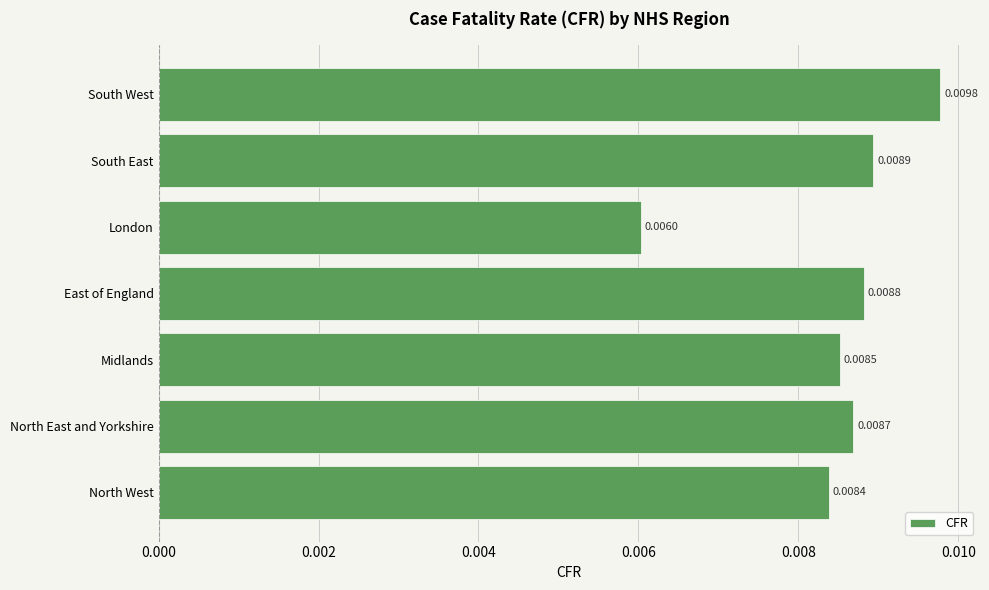

How many bars are there in total?

7